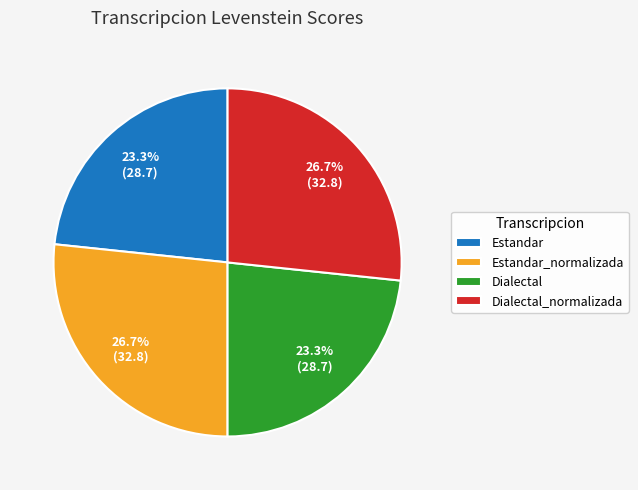

To the nearest percent, what is the combined percentage of Dialectal and Dialectal_normalizada?

50%